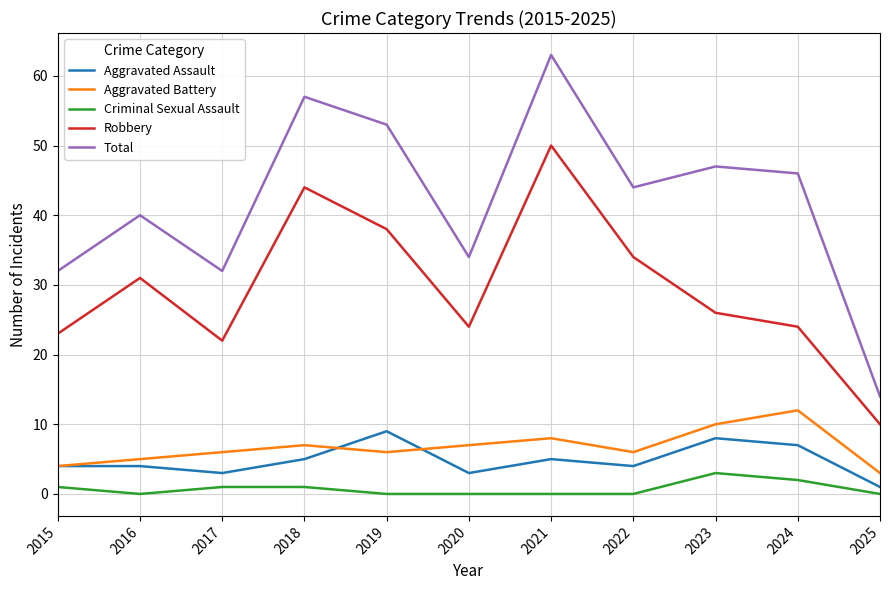

Reading left to right, extract all data points from this chart.

Aggravated Assault: 4	4	3	5	9	3	5	4	8	7	1
Aggravated Battery: 4	5	6	7	6	7	8	6	10	12	3
Criminal Sexual Assault: 1	0	1	1	0	0	0	0	3	2	0
Robbery: 23	31	22	44	38	24	50	34	26	24	10
Total: 32	40	32	57	53	34	63	44	47	46	14